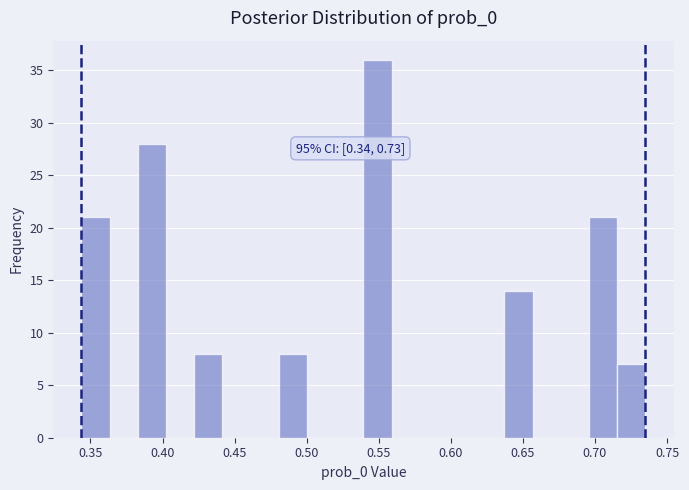

Around what value on the x-axis is the tallest bar? Give the approximate position of its centre, as read against the axis.

0.550